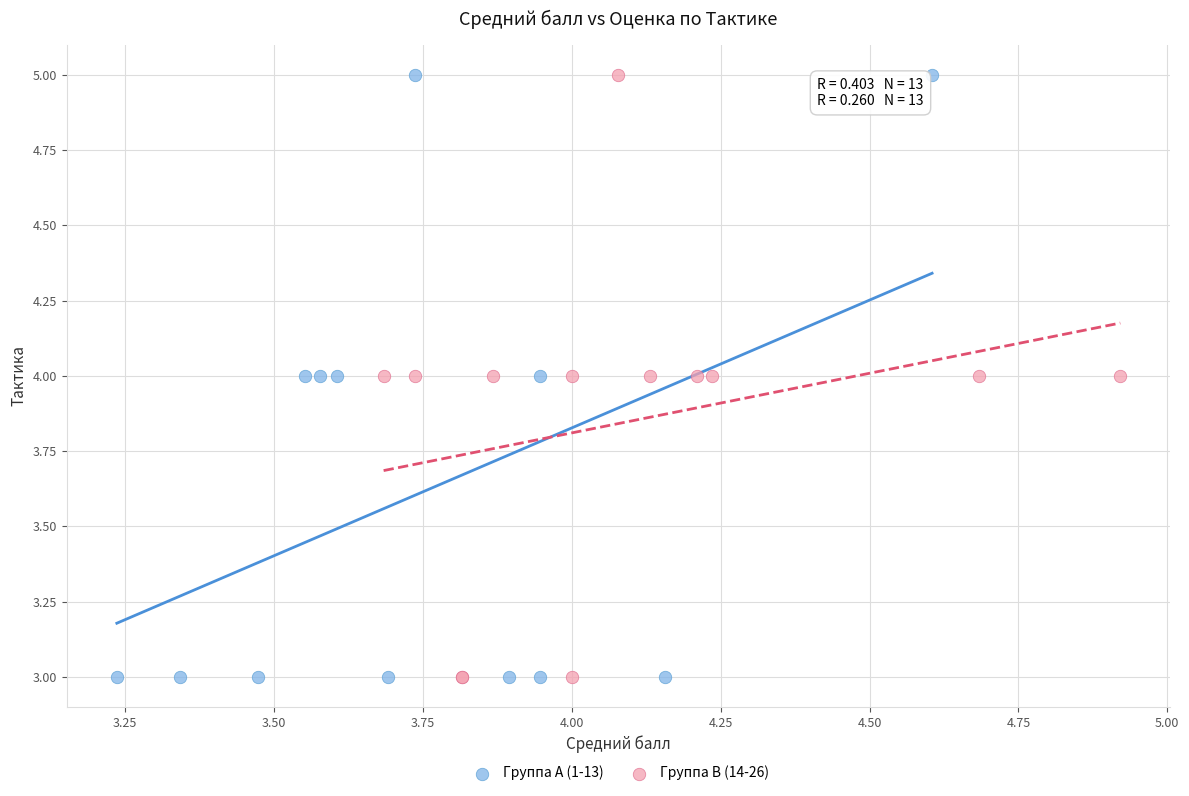

What are all the series names shown in the legend?

Группа A (1-13), Группа B (14-26)